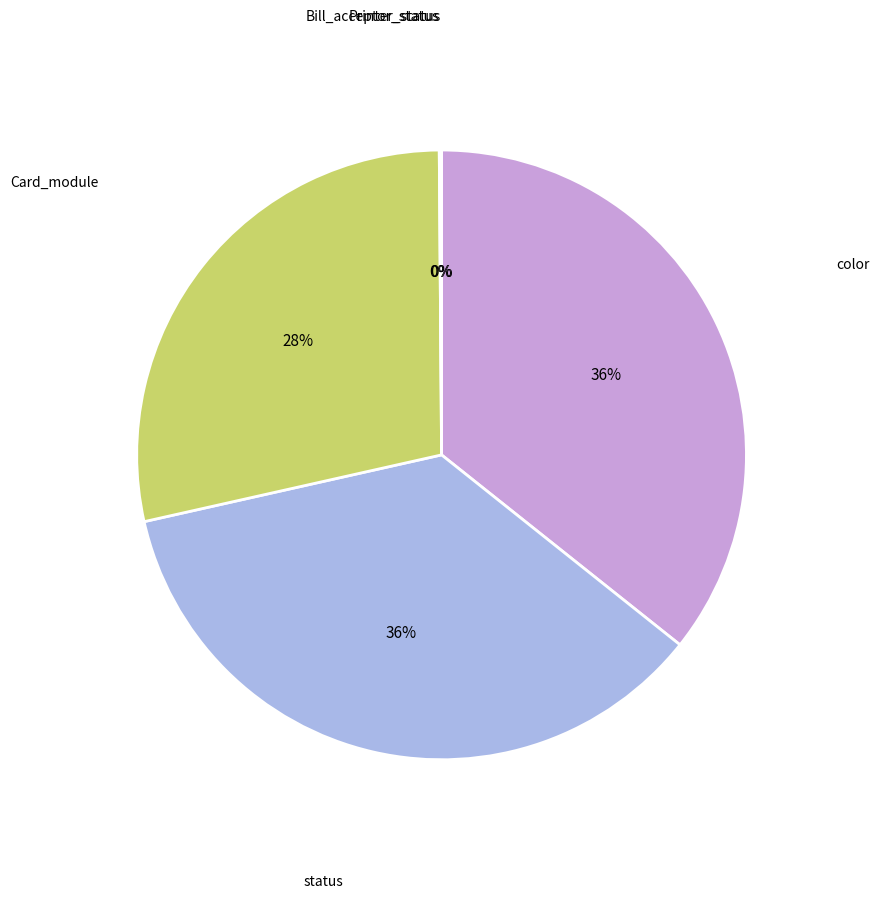

Is there a majority slice in this chart?

No